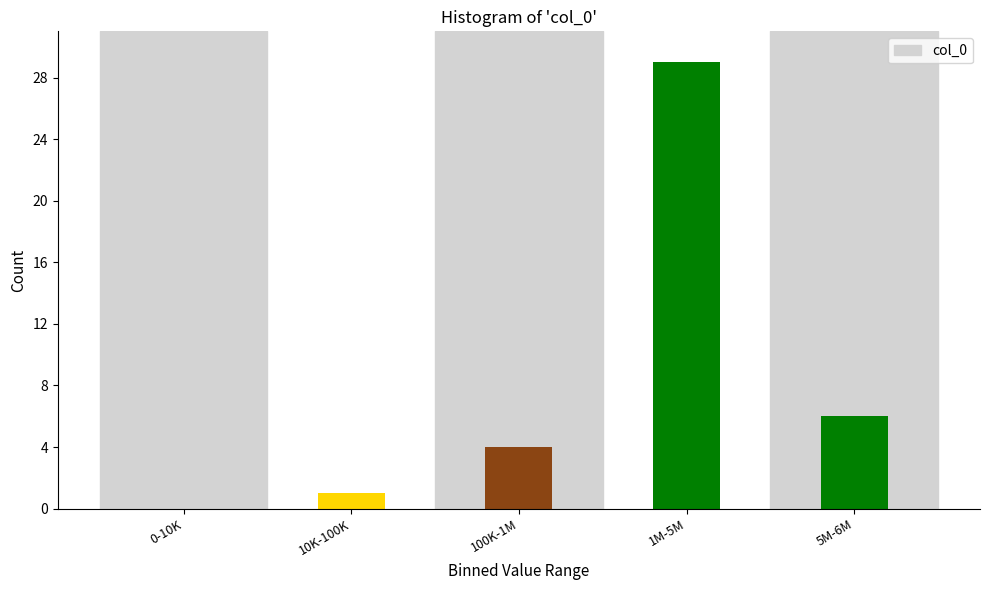

Reading right to left, transcribe all the data shown in this chart.

5M-6M=6	1M-5M=29	100K-1M=4	10K-100K=1	0-10K=0